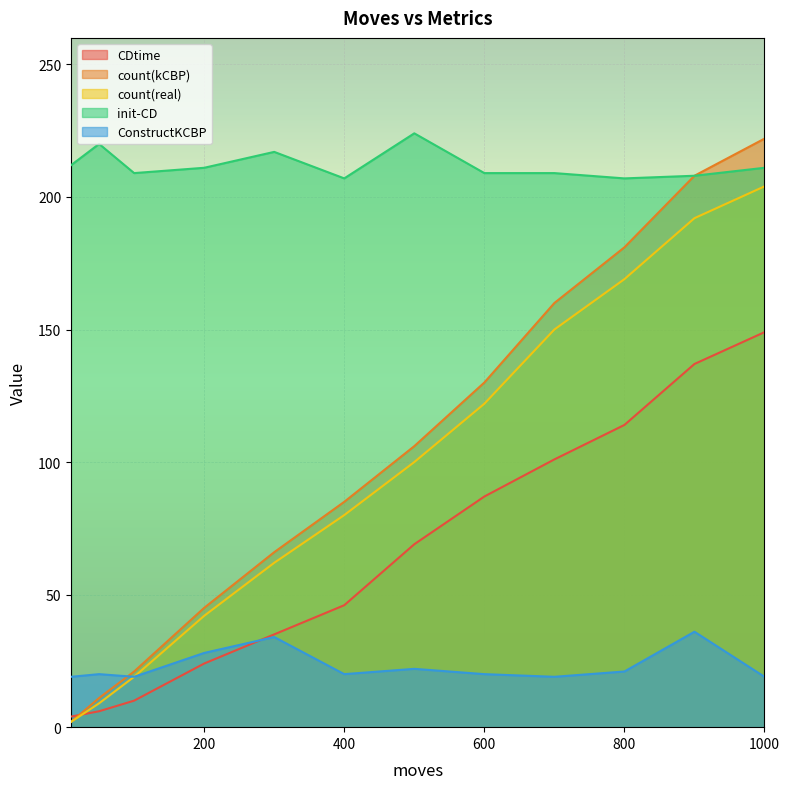

List the series in order of their peak value, highest first.

init-CD, count(kCBP), count(real), CDtime, ConstructKCBP